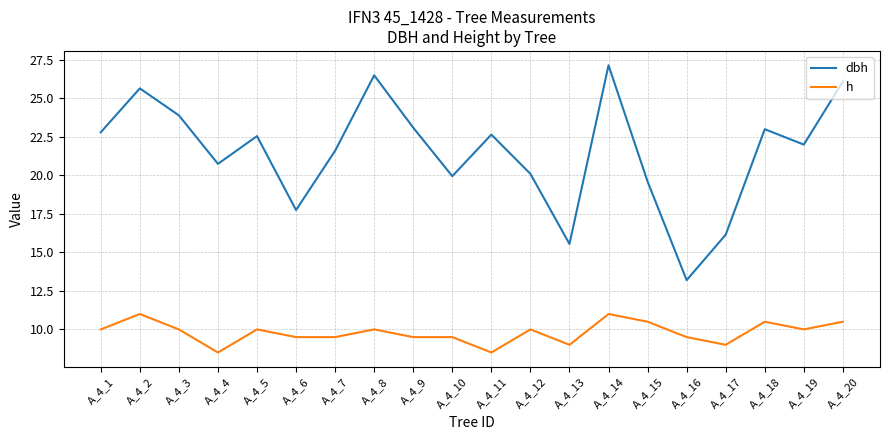

Where does the dbh series first go above 22?

A_4_1